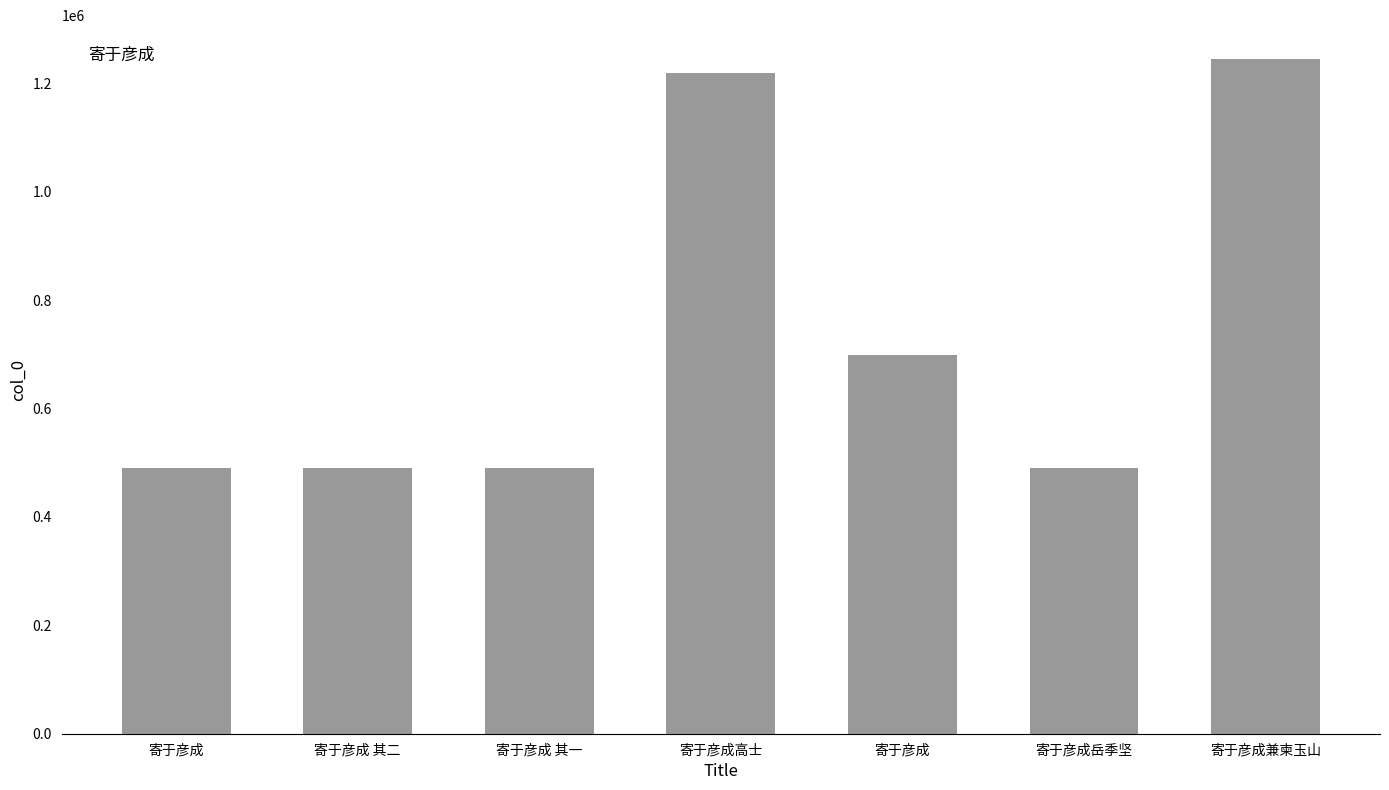

What is the label of the 6th bar from the right?

寄于彦成 其二